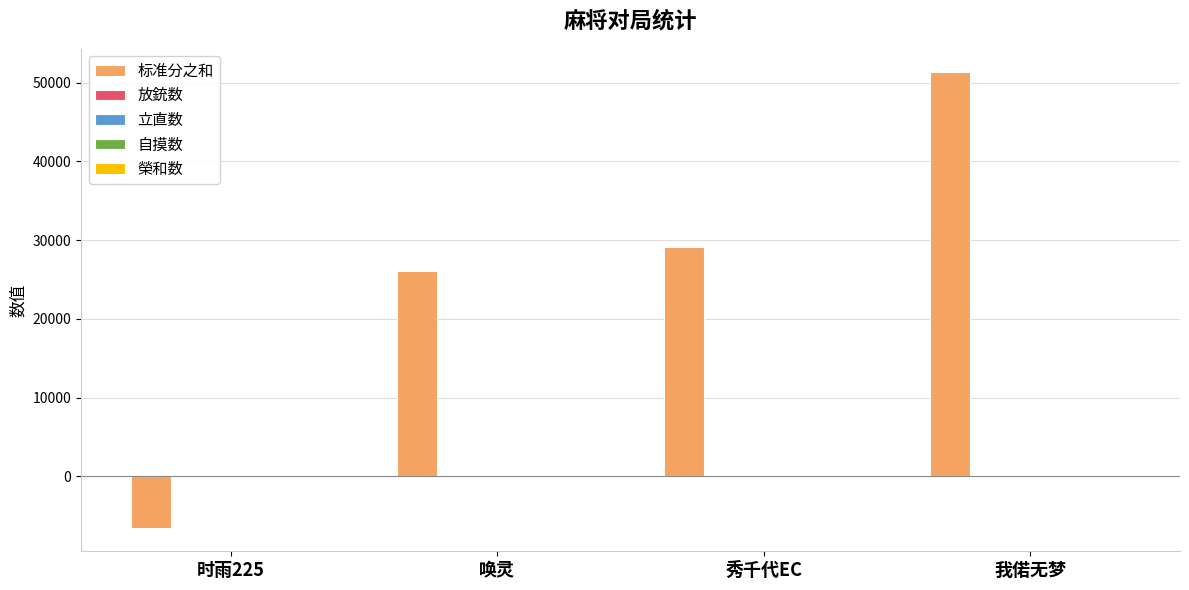

What is the total value across all series at 唤灵?

26111